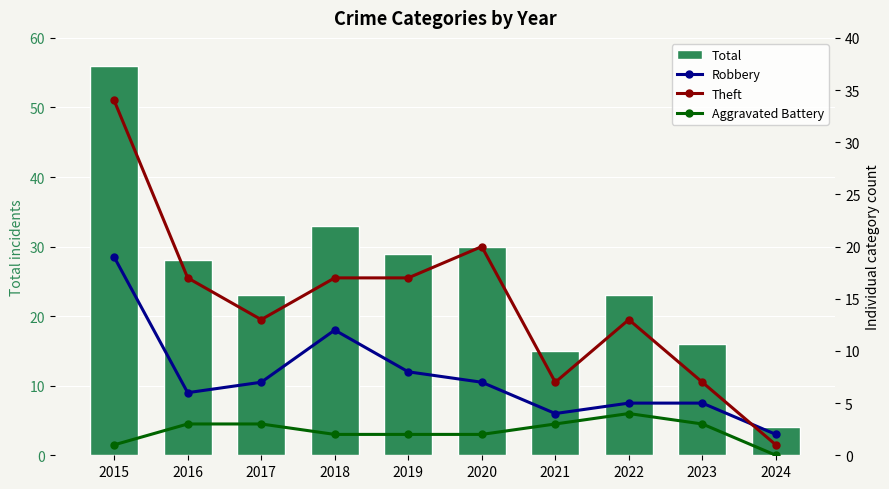

Between 2015 and 2018, which series saw the biggest shift?

Total